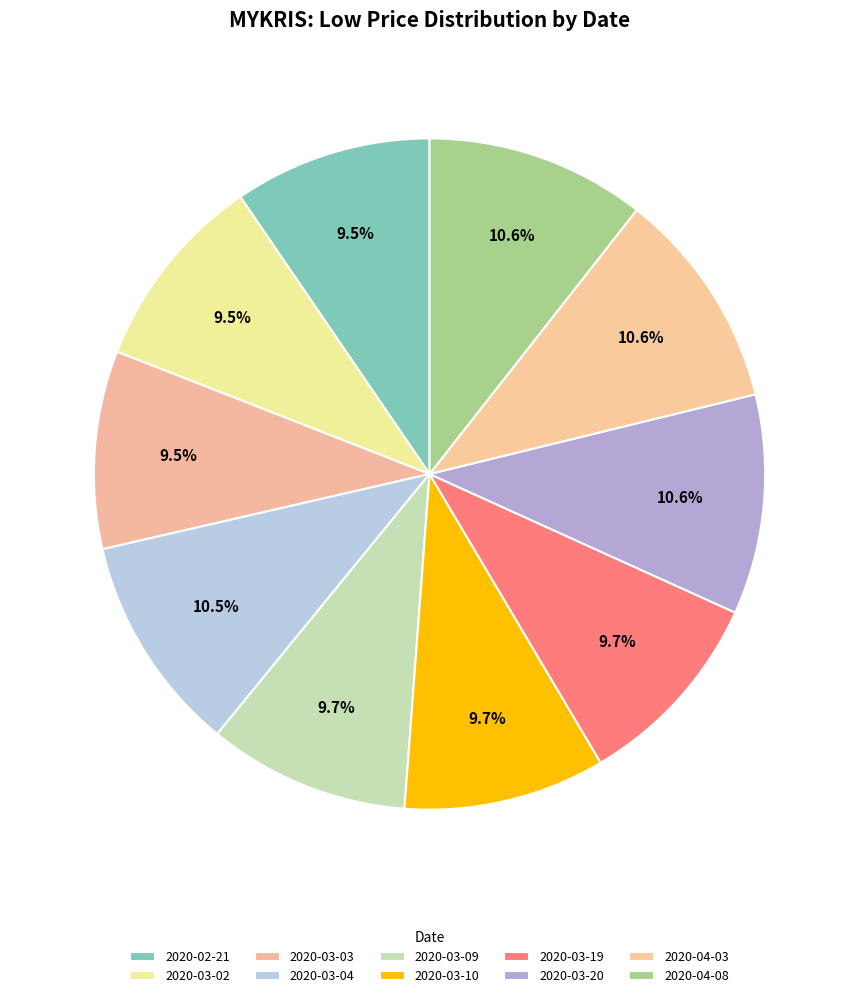

Rank the categories by value from highest to lowest.

2020-03-20, 2020-04-03, 2020-04-08, 2020-03-04, 2020-03-09, 2020-03-10, 2020-03-19, 2020-02-21, 2020-03-02, 2020-03-03